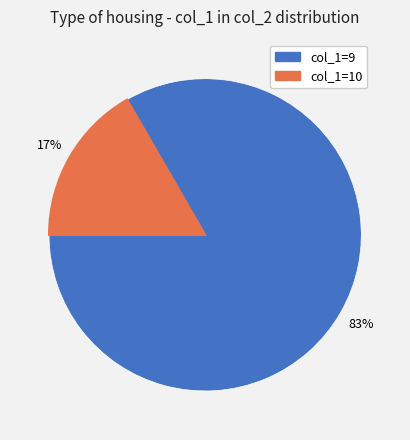

Which slice represents more than half of the pie?

col_1=9